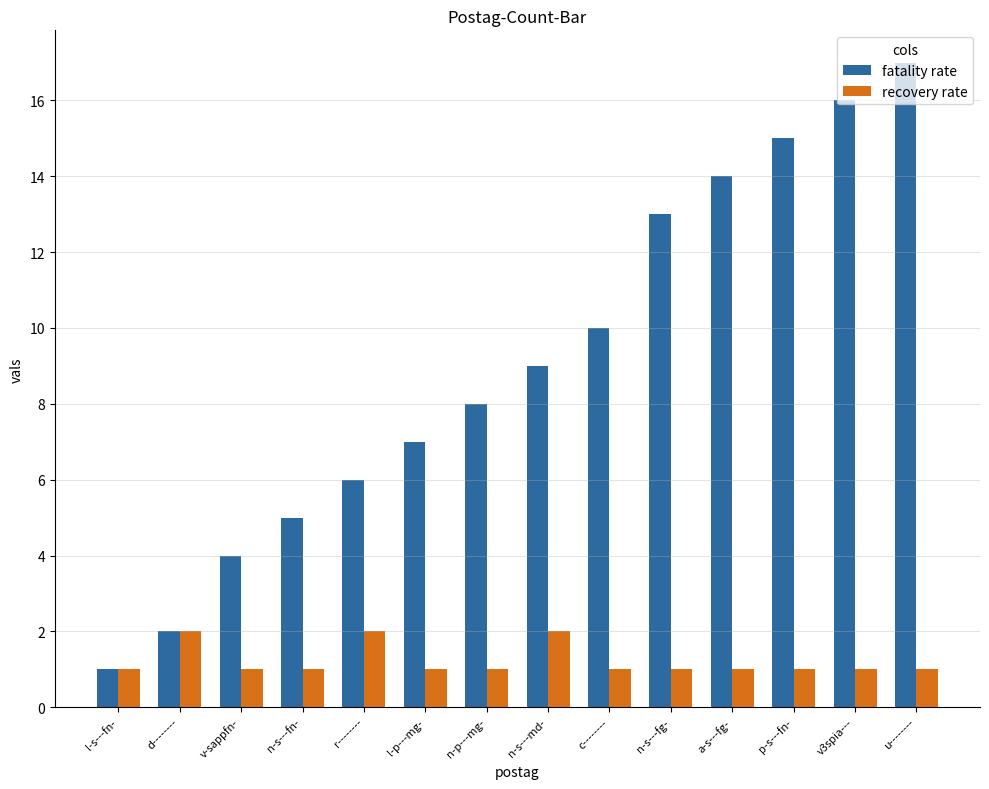

True or false: recovery rate has a value of 0 at l-s---fn-.

False